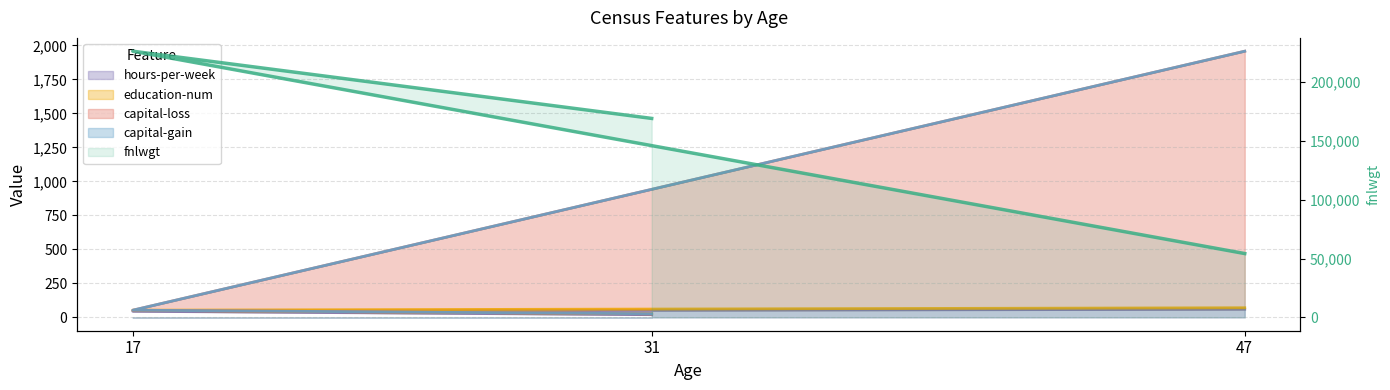

What is the difference between the maximum and minimum values?

171943